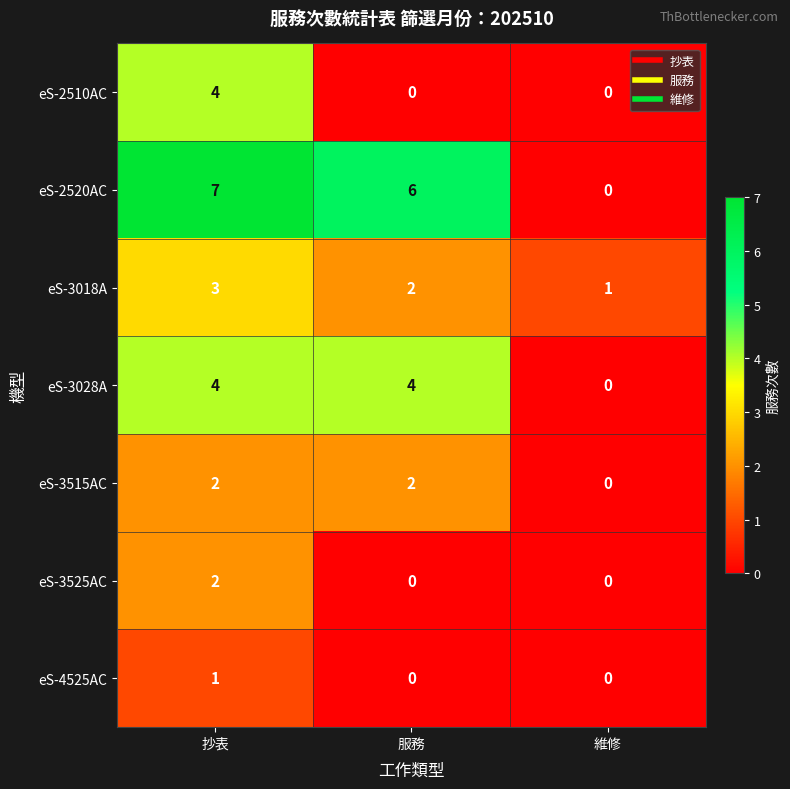

The value of eS-4525AC at 維修 is 0. True or false?

True